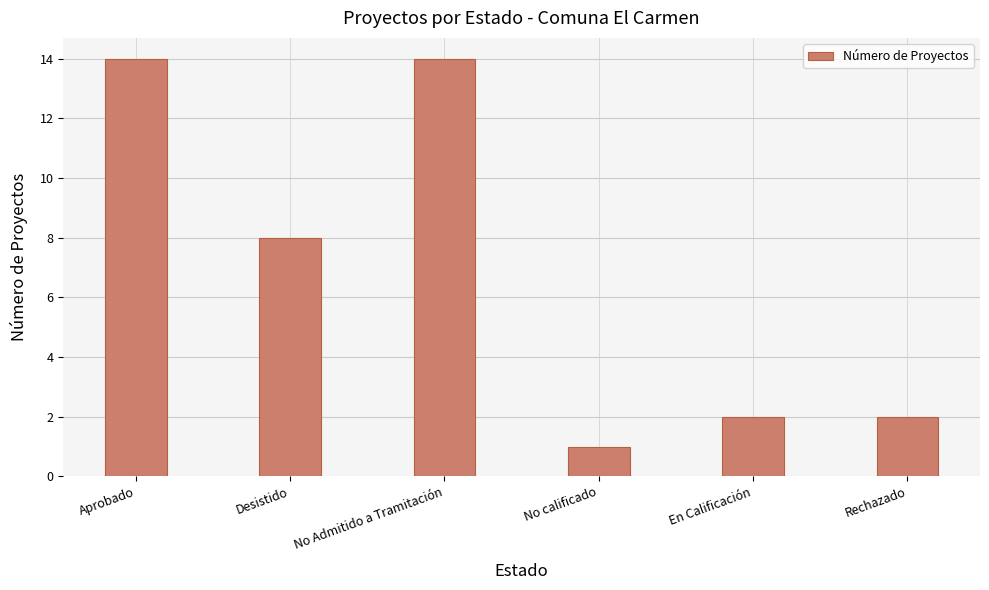

What is the change in value from Desistido to No Admitido a Tramitación?

+6